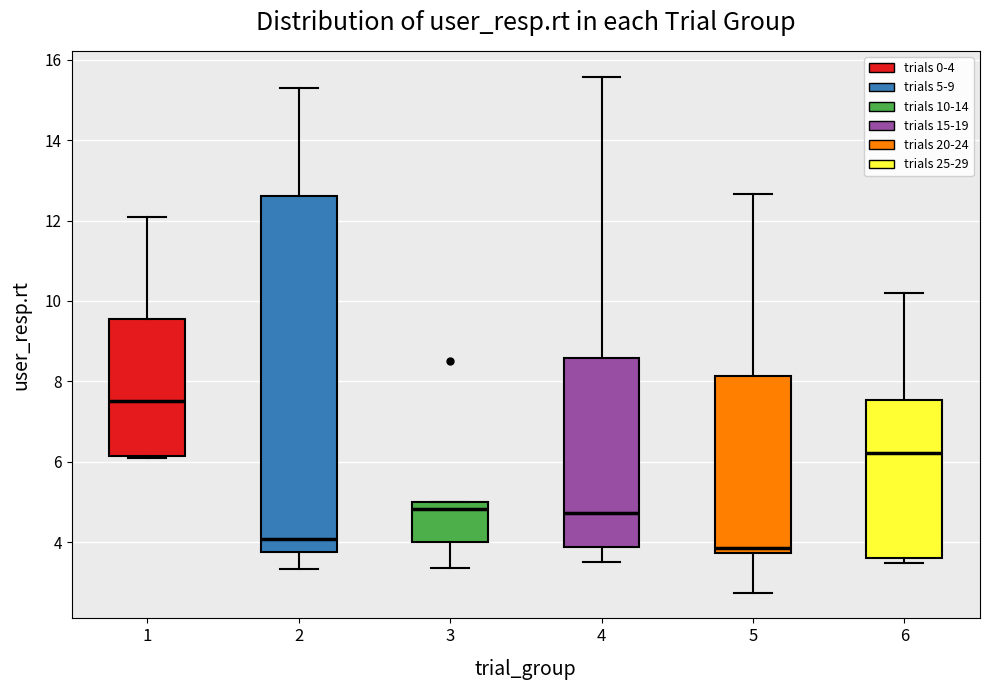

Reading left to right, transcribe this box plot: for each box, give where its median line is, the range the box spans, and where its two whiskers end, as read against the y-axis. The values are not printed on the chart, so give them approximately, as read against the axis.

1: median 7.6, box 6.2 to 9.6, whiskers 6.0 to 12.0
2: median 4.0, box 3.8 to 12.6, whiskers 3.4 to 15.4
3: median 4.8, box 4.0 to 5.0, whiskers 3.4 to 5.0
4: median 4.8, box 3.8 to 8.6, whiskers 3.6 to 15.6
5: median 3.8 (just above the box's lower edge), box 3.8 to 8.2, whiskers 2.8 to 12.6
6: median 6.2, box 3.6 to 7.6, whiskers 3.4 to 10.2